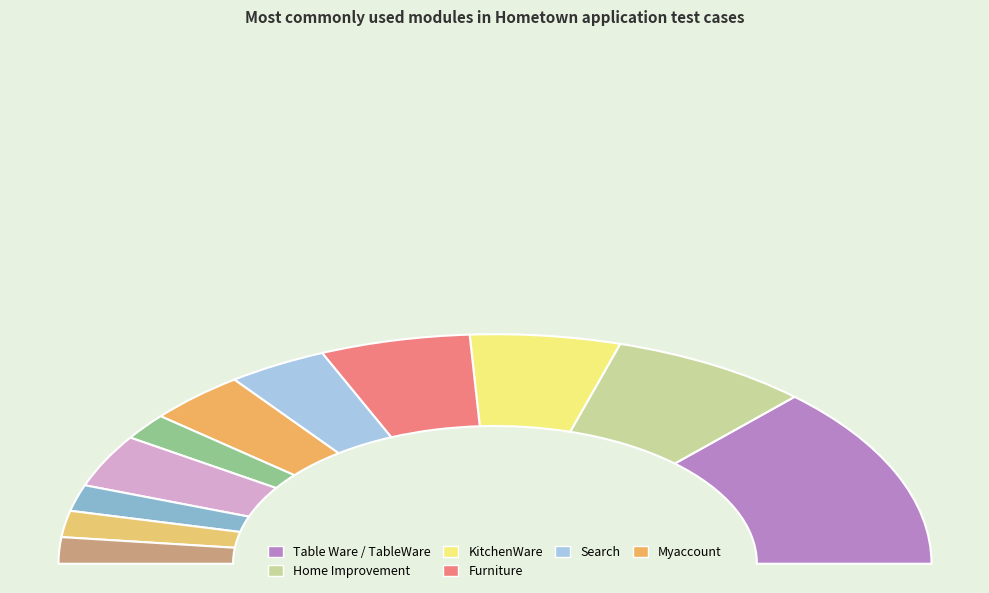

The Search slice represents 18% of the pie. True or false?

False